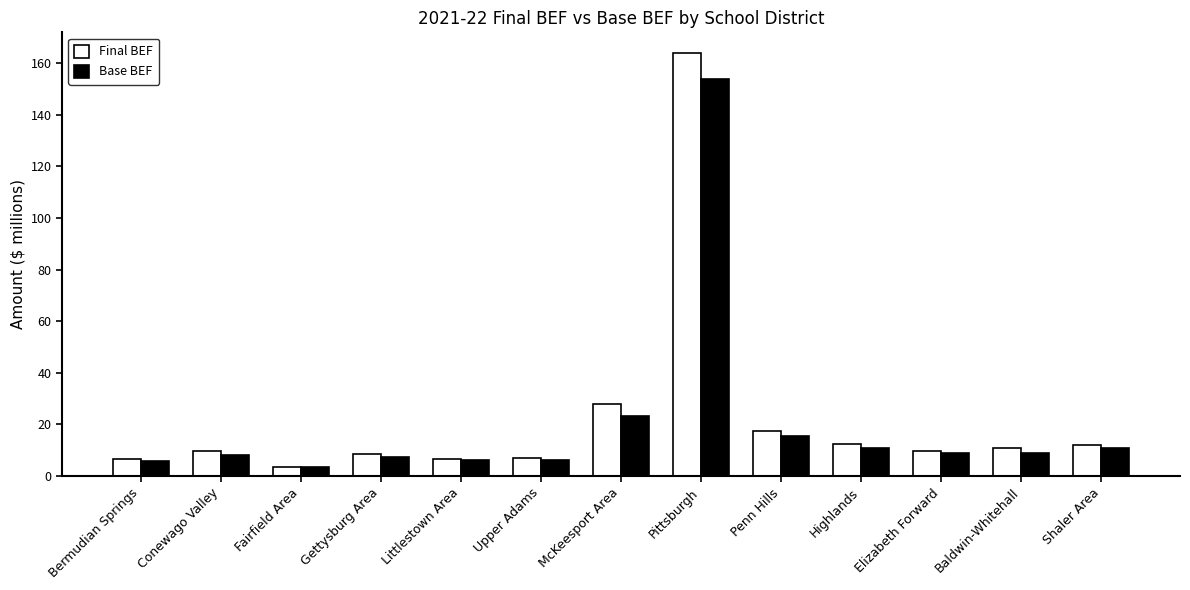

What is the difference between the maximum and minimum values in the Final BEF series?

160.1